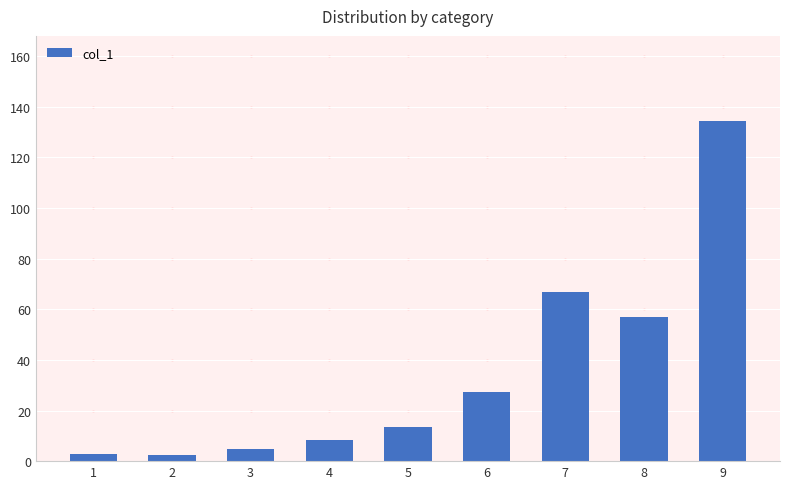

Which has a higher value, 8 or 7?

7